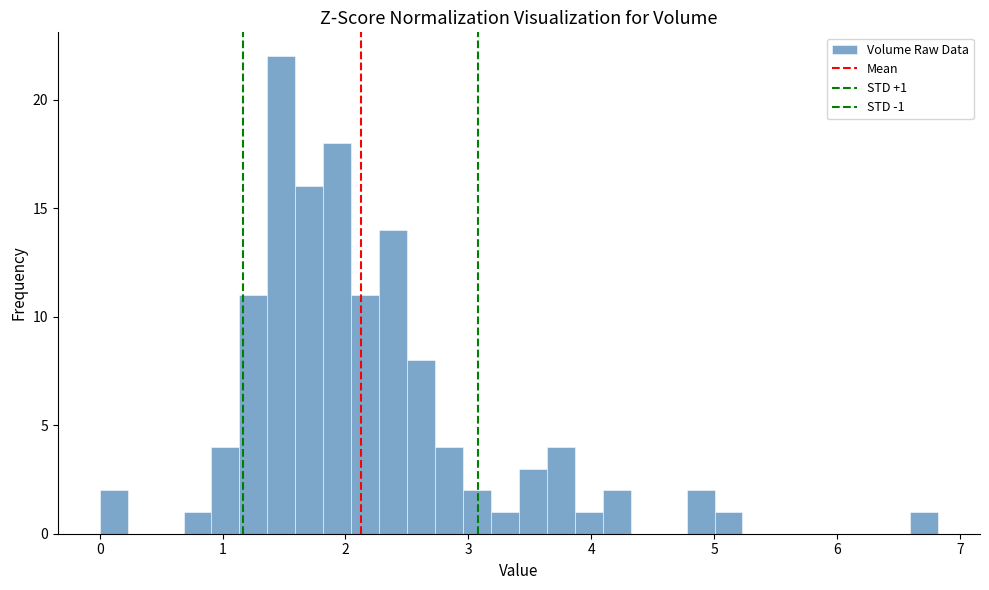

Read against the x-axis, roughly where is the centre of the tallest bar?

1.5